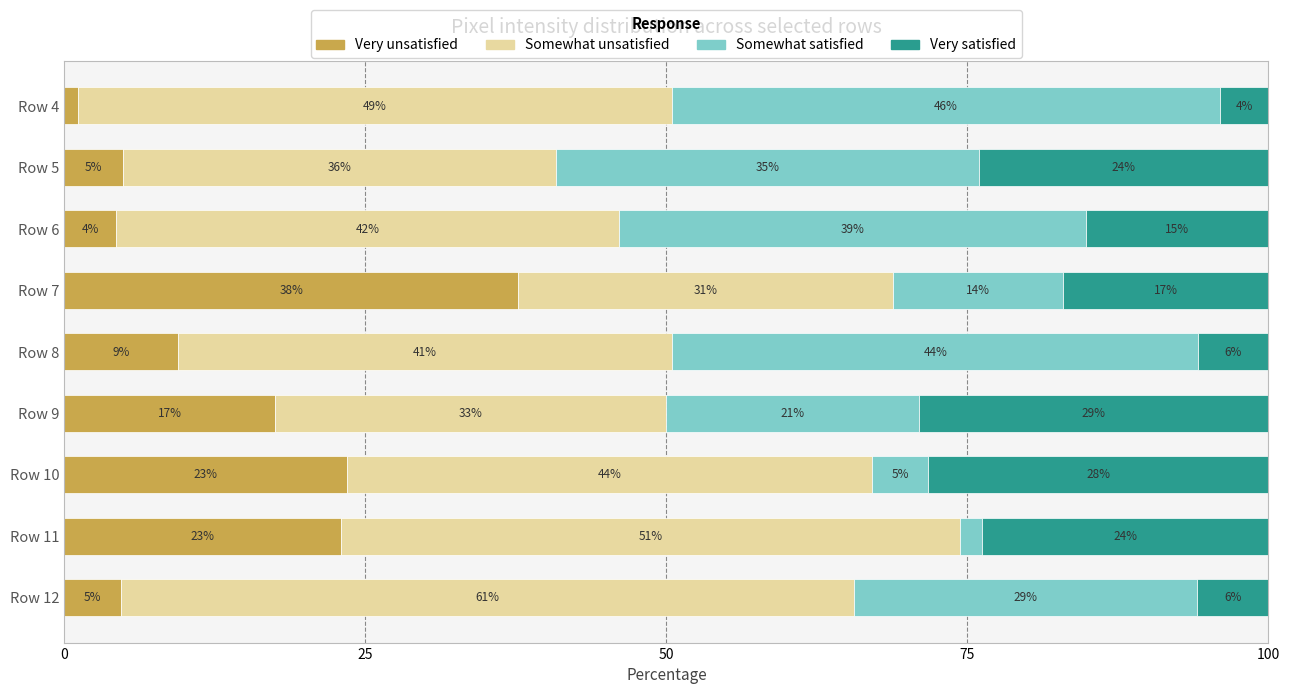

What are all the series names shown in the legend?

Very unsatisfied, Somewhat unsatisfied, Somewhat satisfied, Very satisfied